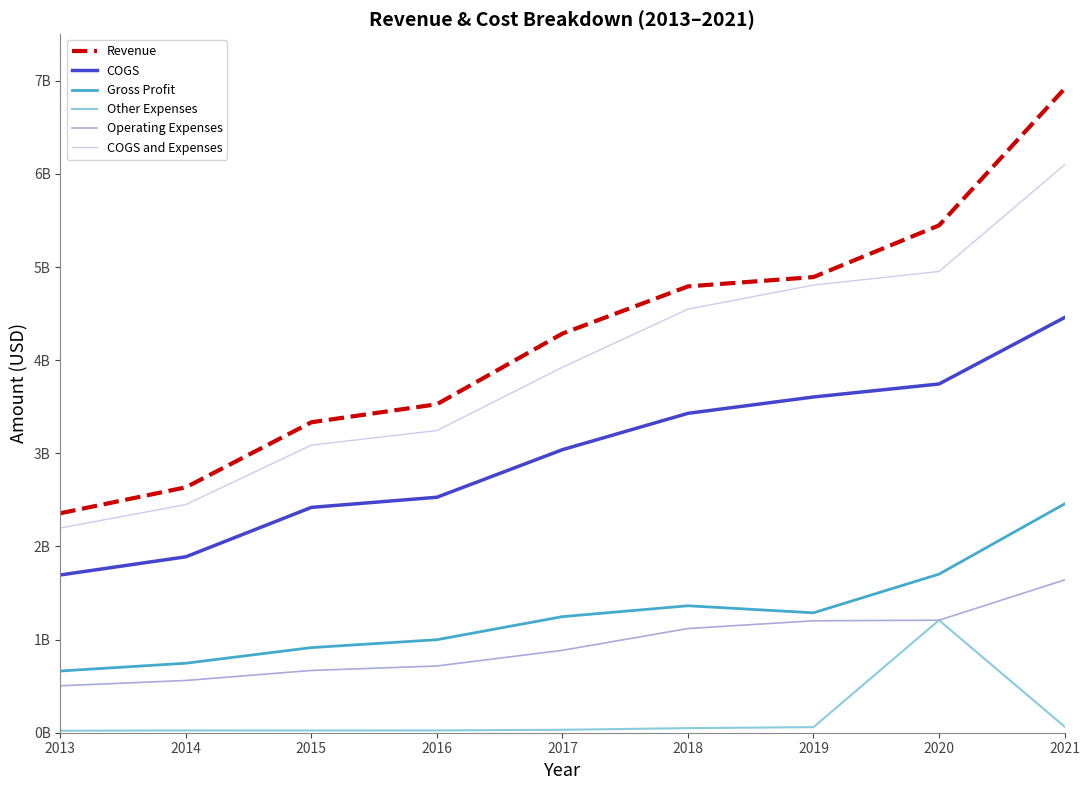

What is the total value across all series at 2016?

11039370000